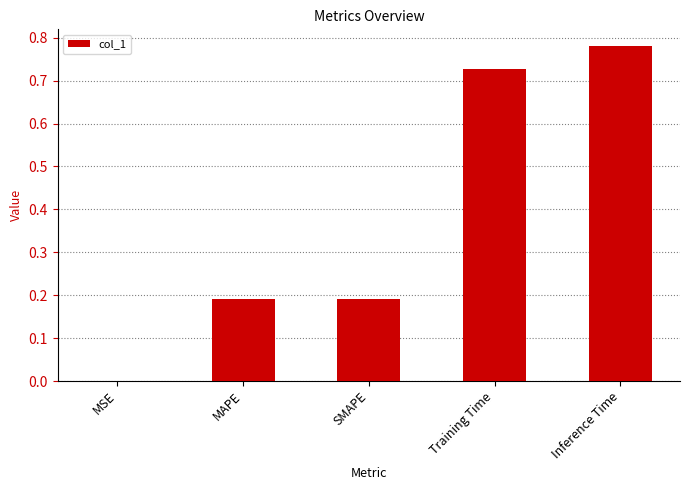

Count the number of data series in this chart.

1